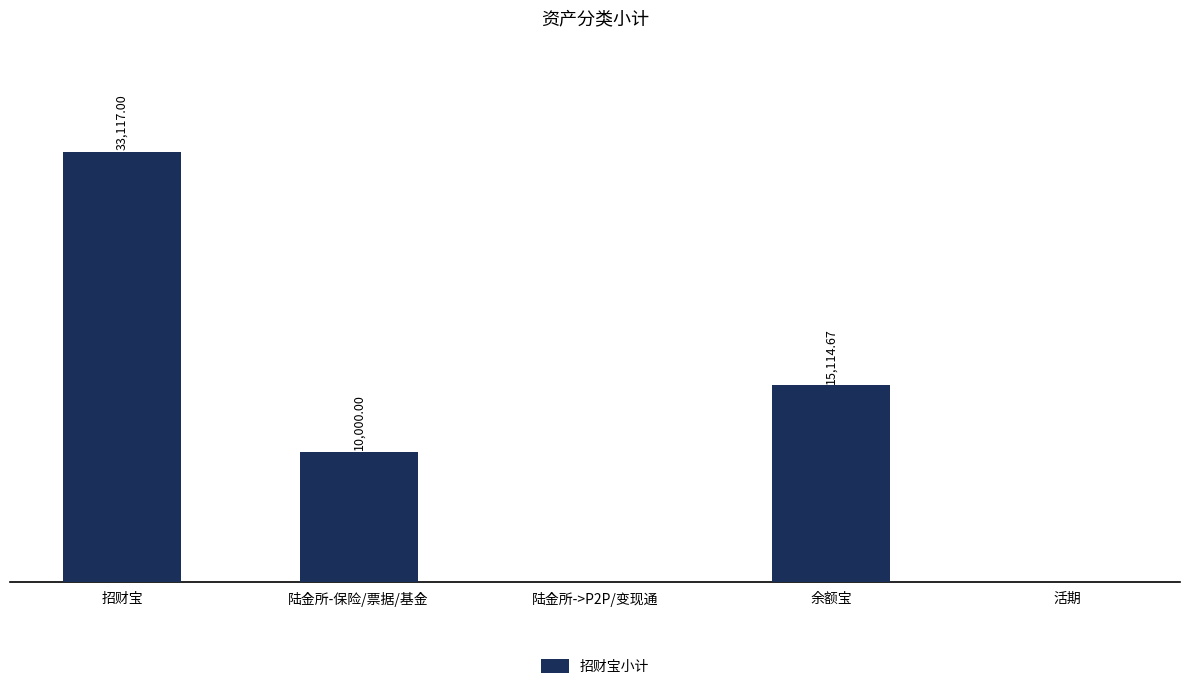

Where does the data first go above 10000?

招财宝